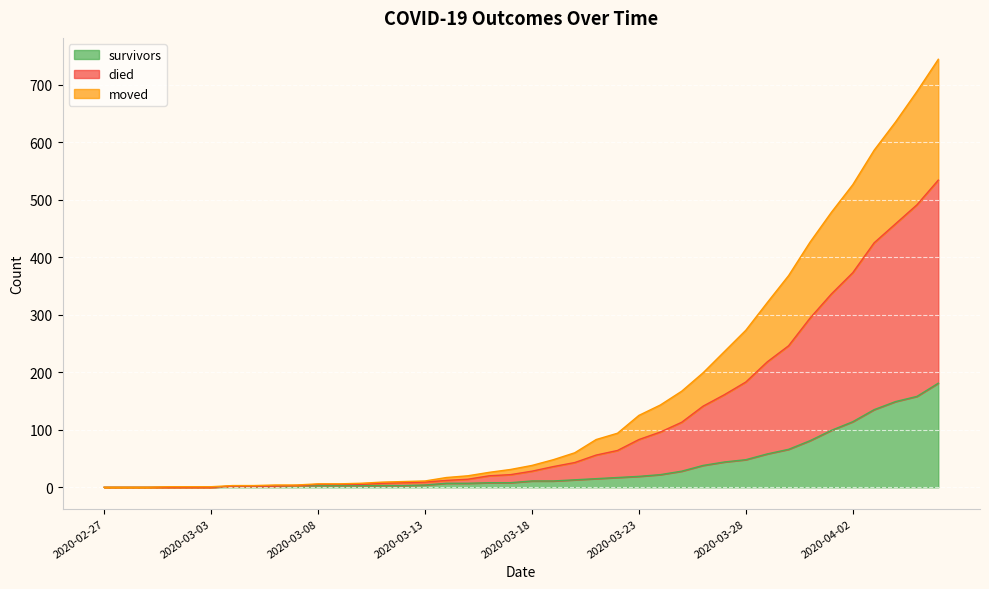

What is the label of the 22nd point from the left?

2020-03-19